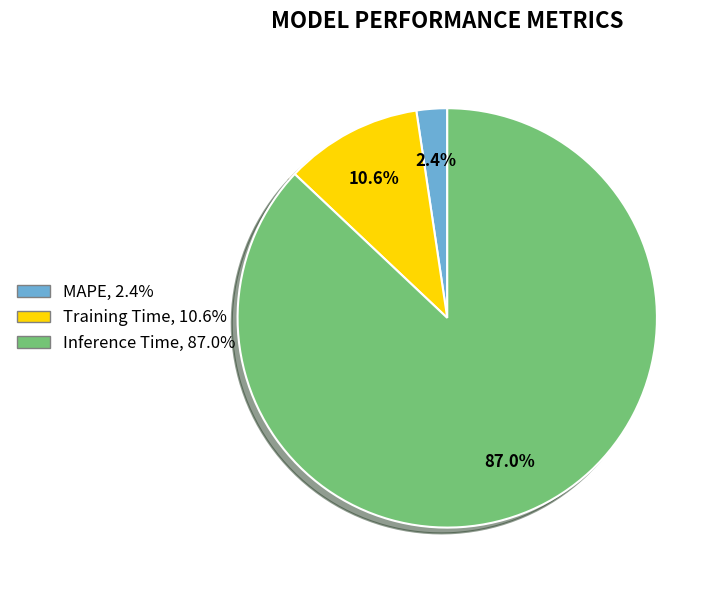

Does Inference Time account for over 50% of the chart?

Yes